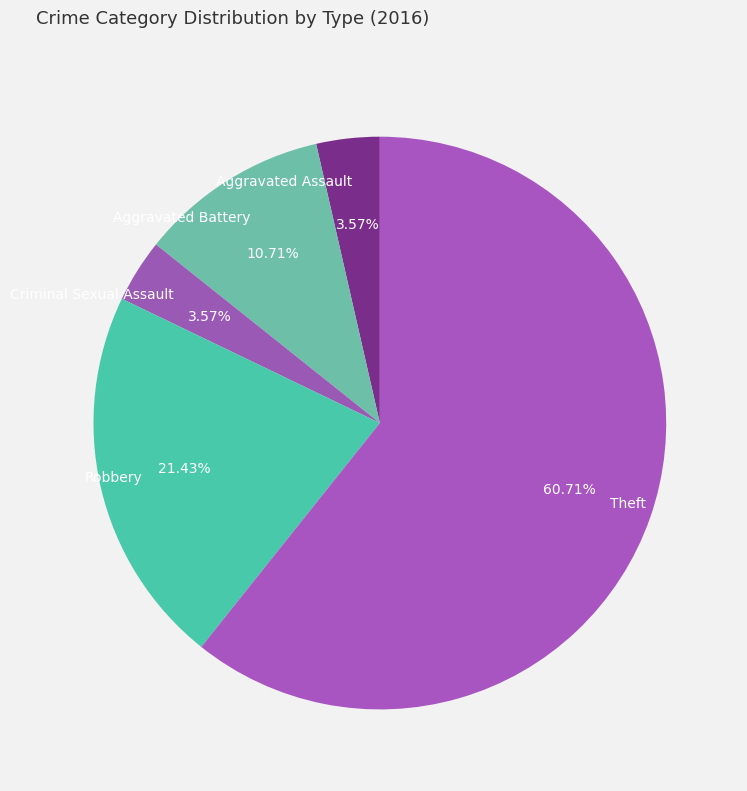

Is it true that Theft is 61% of the pie?

True